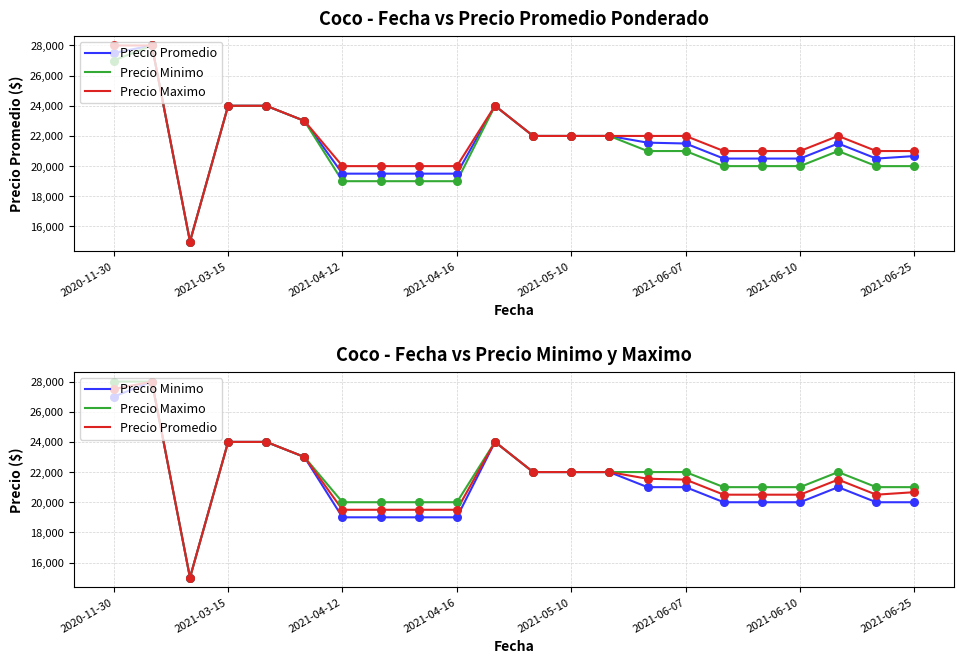

Is the value of Precio Minimo at 2021-06-07 greater than the value of Precio Maximo at 2020-11-30?

No